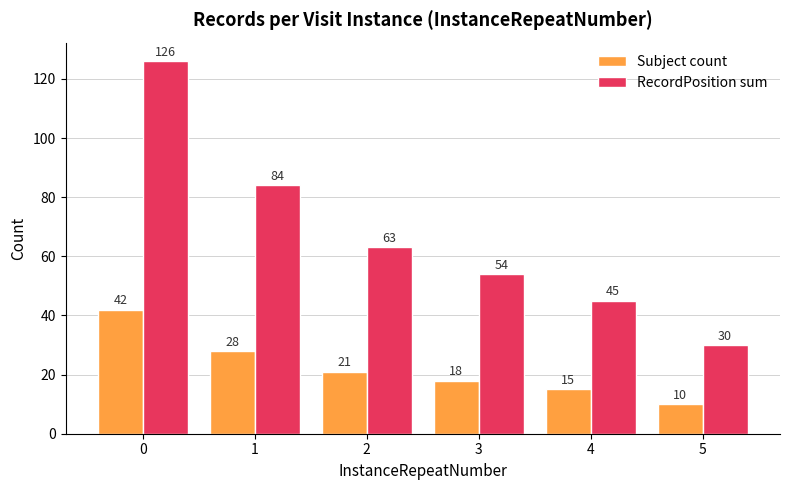

What is the maximum value shown in the chart?

126